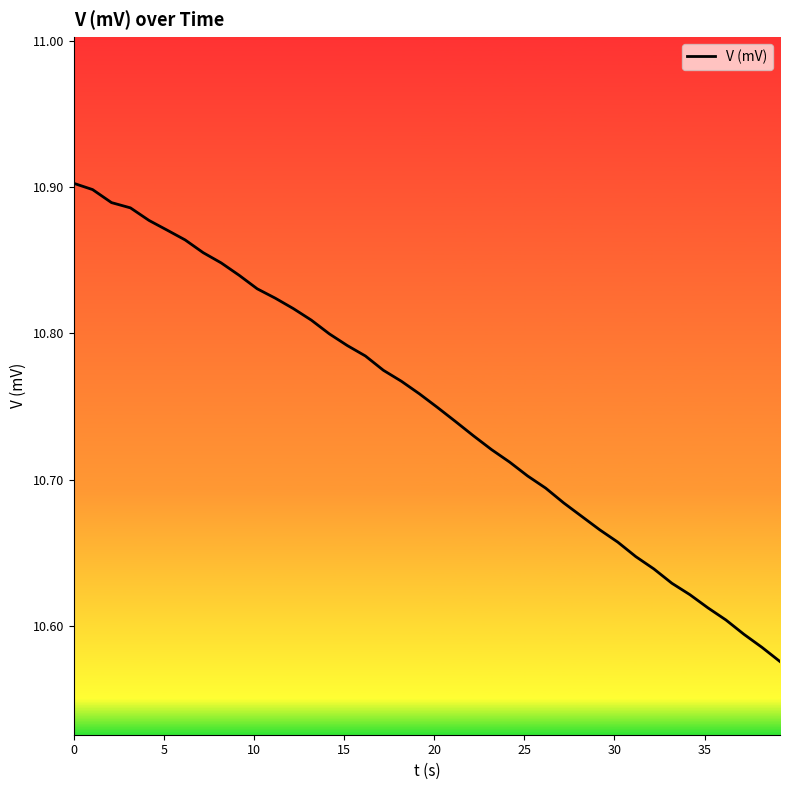

What is the difference between the maximum and minimum values?

0.3